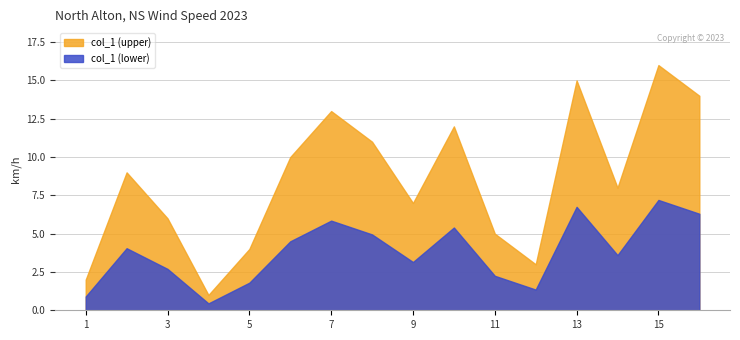

Which label corresponds to the largest value in the chart?

15